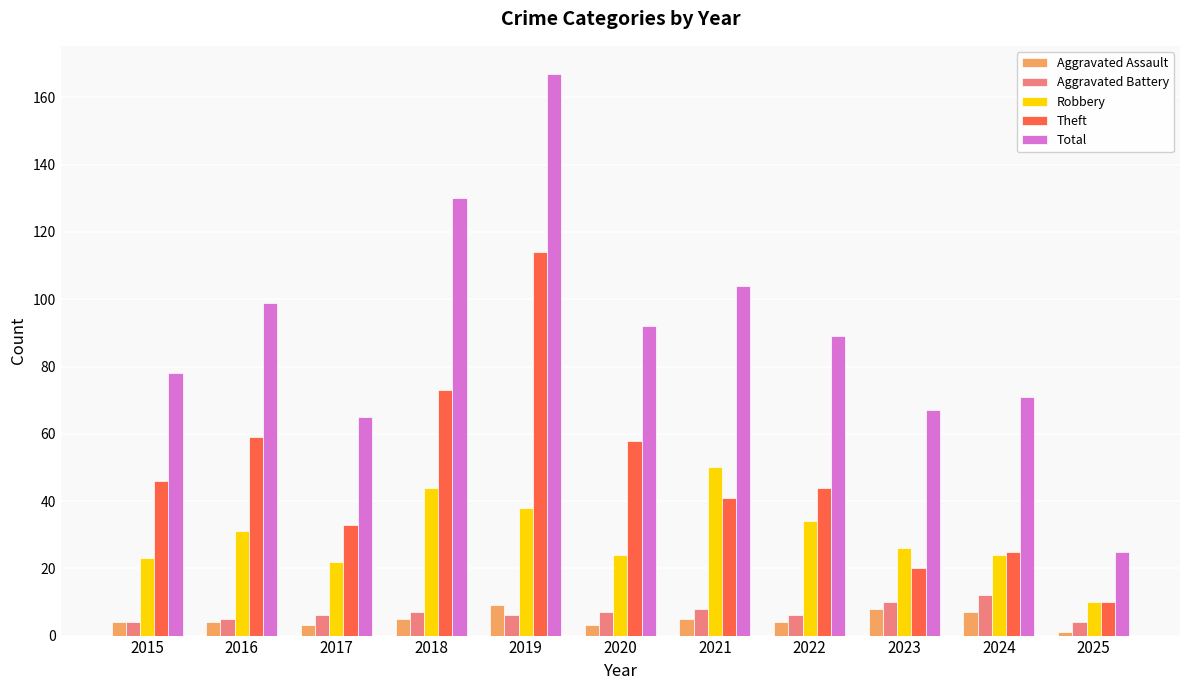

Rank the series at 2018 from highest to lowest value.

Total, Theft, Robbery, Aggravated Battery, Aggravated Assault